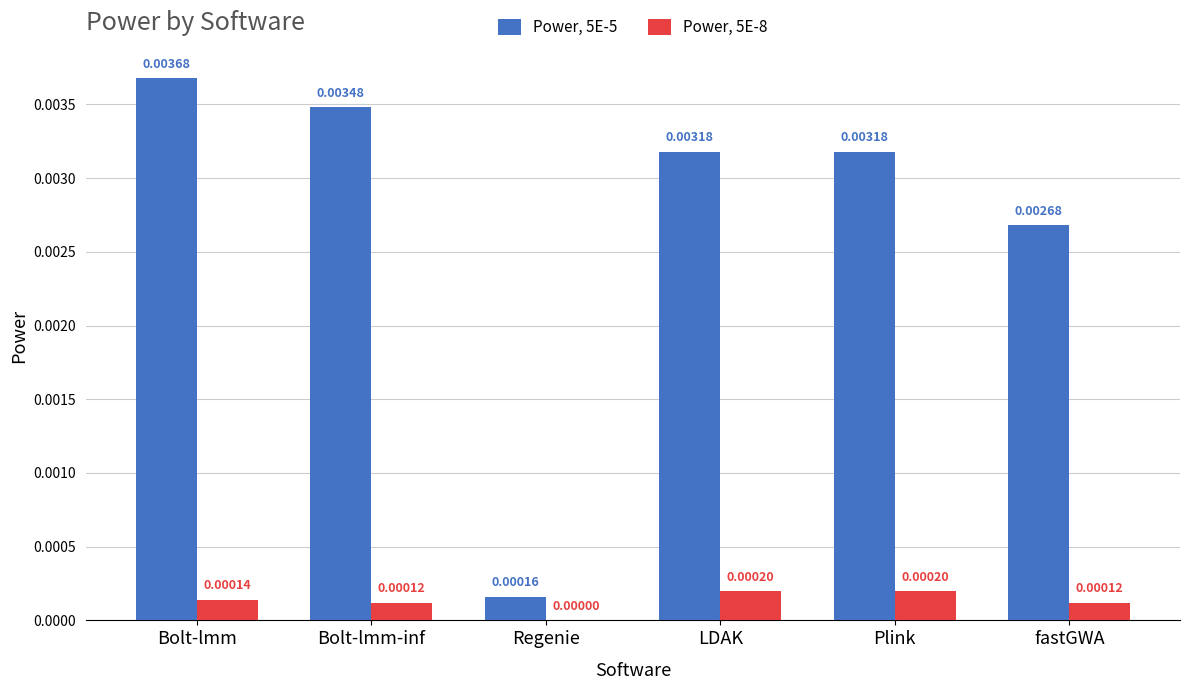

At which label does Power, 5E-5 reach its peak?

Bolt-lmm